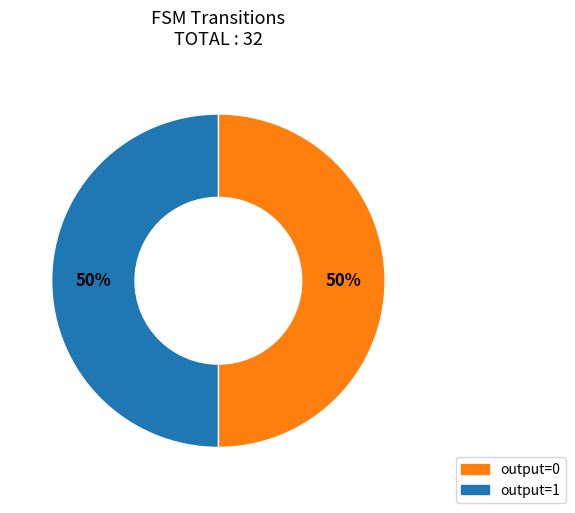

To the nearest percent, what is the average slice percentage?

50%